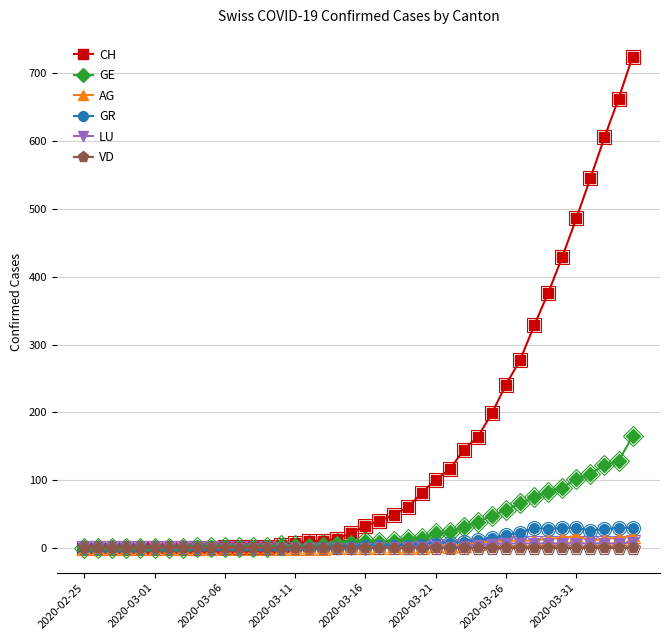

True or false: GR has more than 0 interior local peaks.

True